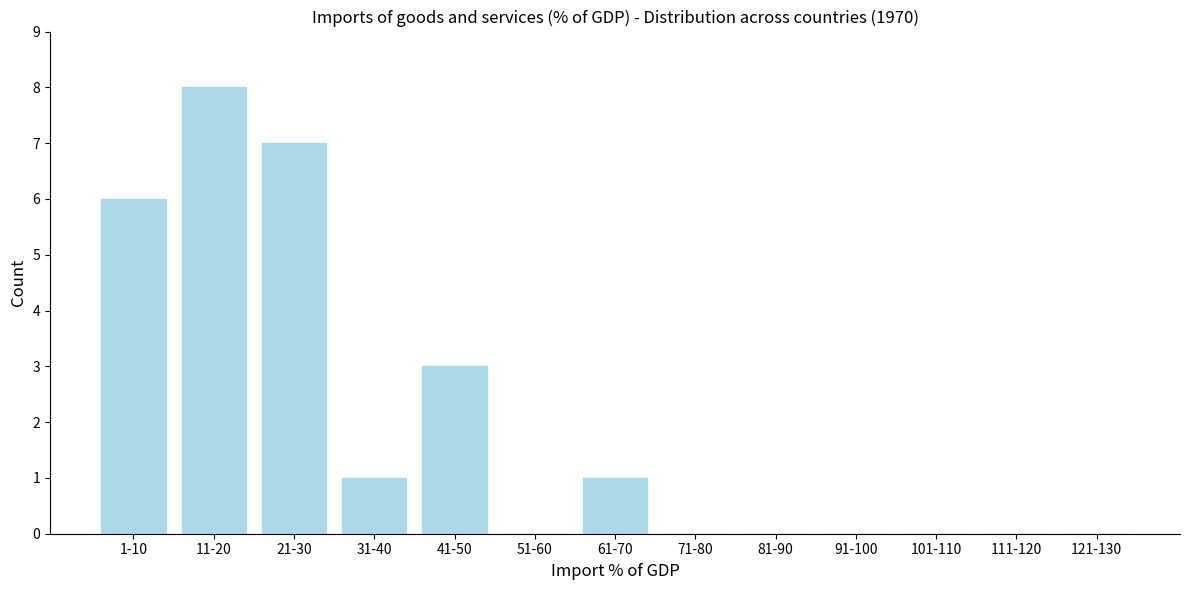

Reading left to right, what are all the values shown in this chart?

1-10=6	11-20=8	21-30=7	31-40=1	41-50=3	51-60=0	61-70=1	71-80=0	81-90=0	91-100=0	101-110=0	111-120=0	121-130=0